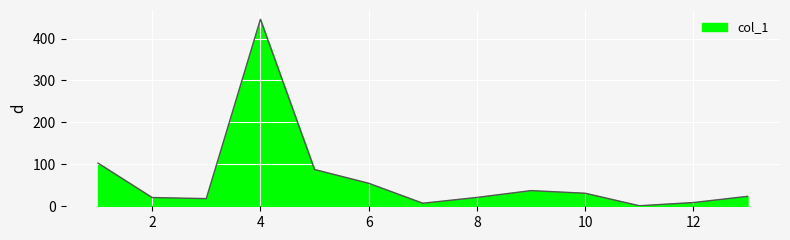

What is the sum of all values?

861.1